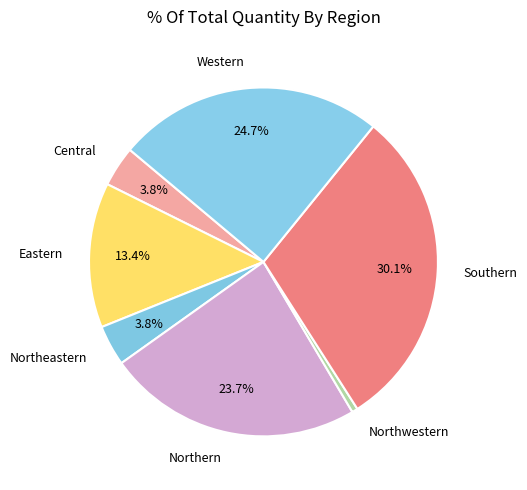

Combined, do Northwestern and Western account for over 50%?

No